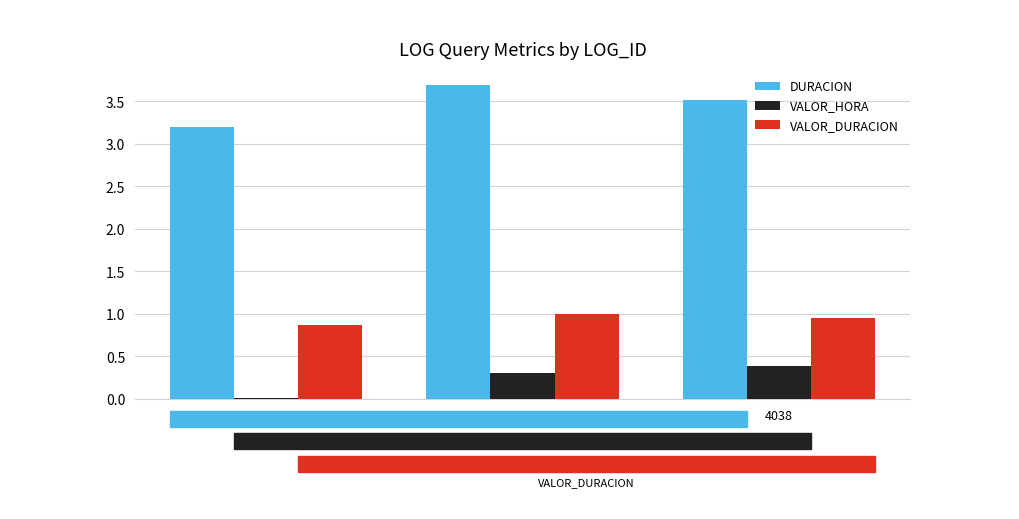

At how many categories does at least one series exceed 0?

3